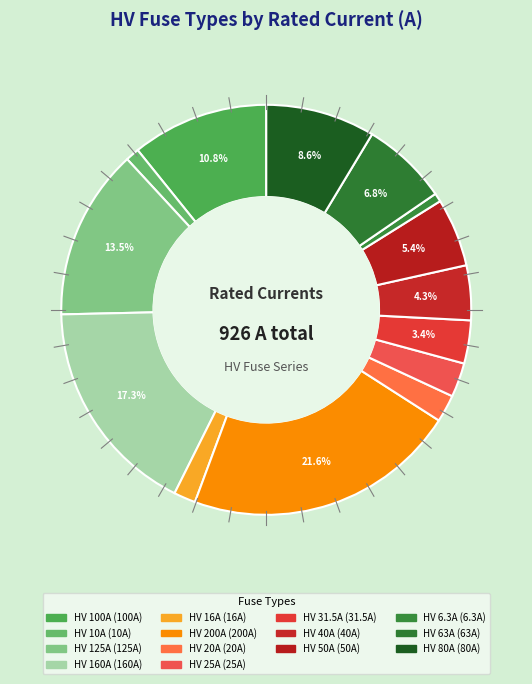

Which category has the smallest portion of the pie?

HV 6.3A